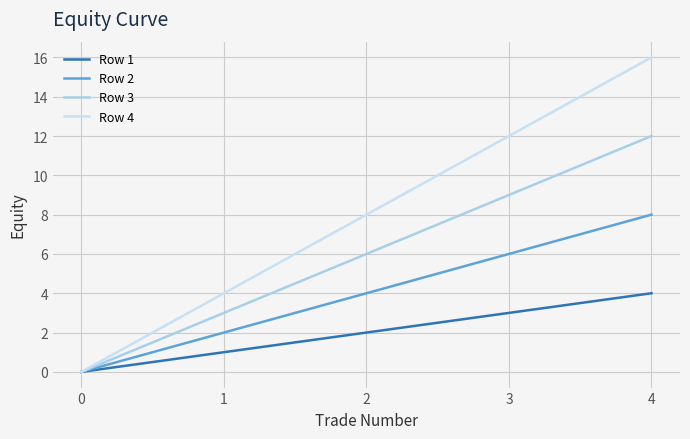

What is the difference between the Row 1 values at 3 and 2?

1